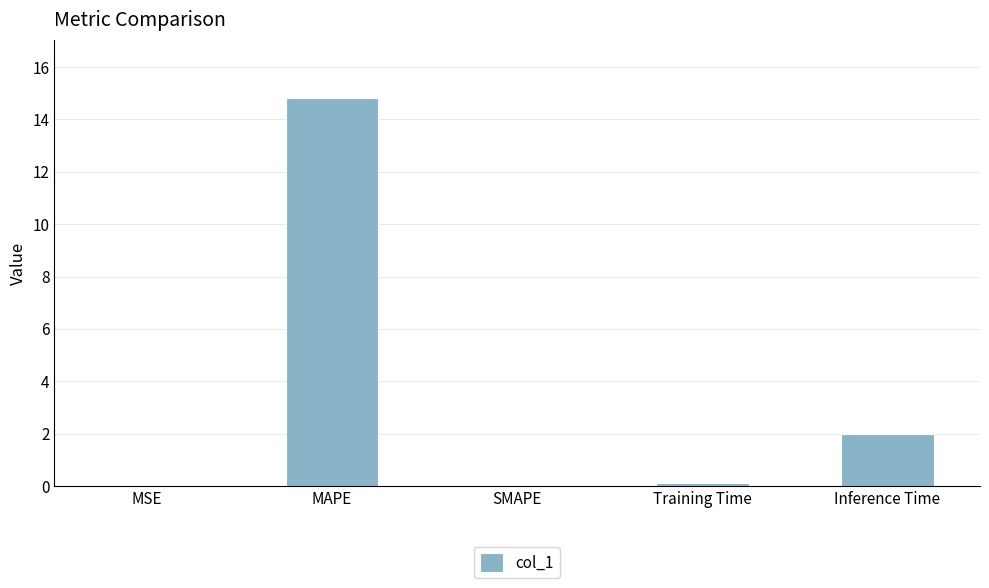

True or false: the data shows 2.0 at Inference Time.

True